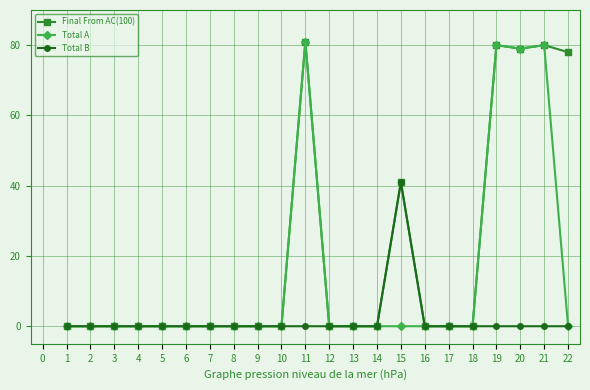

The value of Total A at 18 is 0. True or false?

True